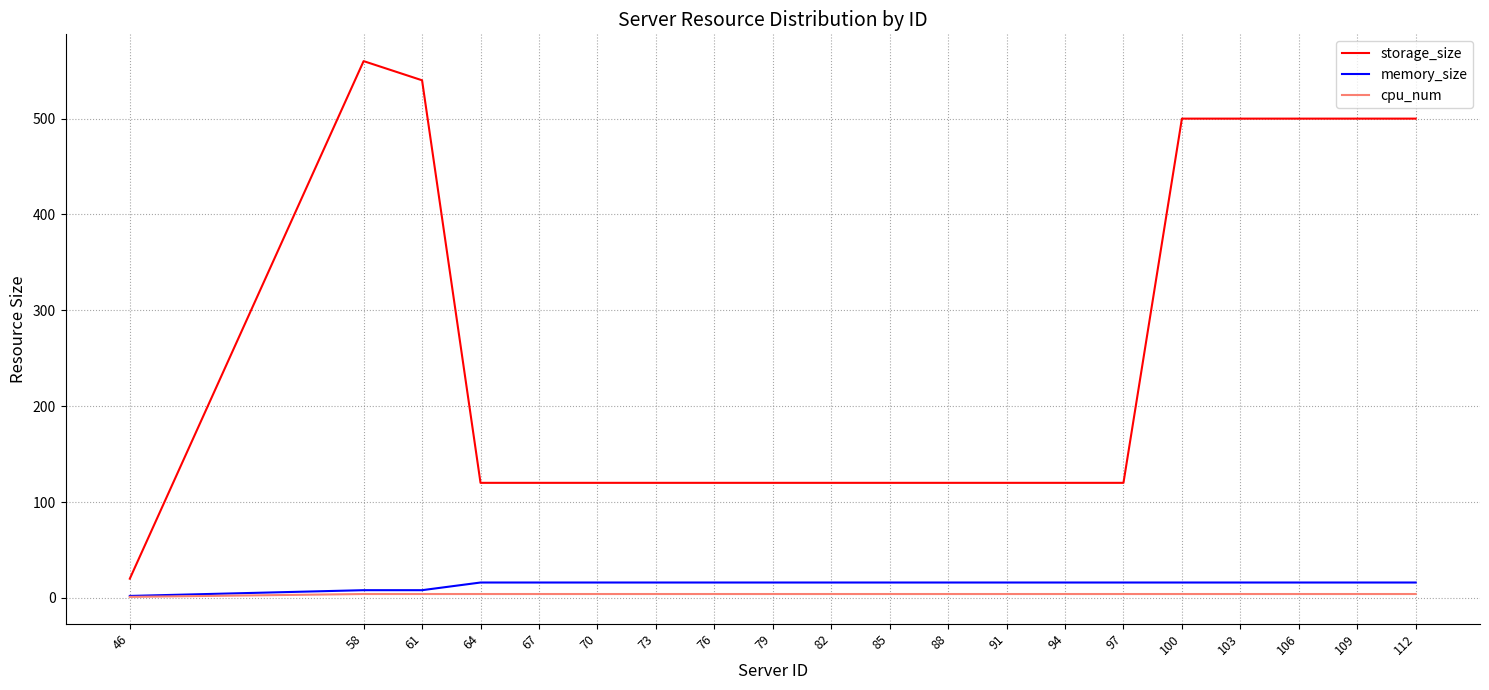

Reading left to right, extract all data points from this chart.

storage_size: 46=20	58=560	61=540	64=120	67=120	70=120	73=120	76=120	79=120	82=120	85=120	88=120	91=120	94=120	97=120	100=500	103=500	106=500	109=500	112=500
memory_size: 46=2	58=8	61=8	64=16	67=16	70=16	73=16	76=16	79=16	82=16	85=16	88=16	91=16	94=16	97=16	100=16	103=16	106=16	109=16	112=16
cpu_num: 46=1	58=4	61=4	64=4	67=4	70=4	73=4	76=4	79=4	82=4	85=4	88=4	91=4	94=4	97=4	100=4	103=4	106=4	109=4	112=4